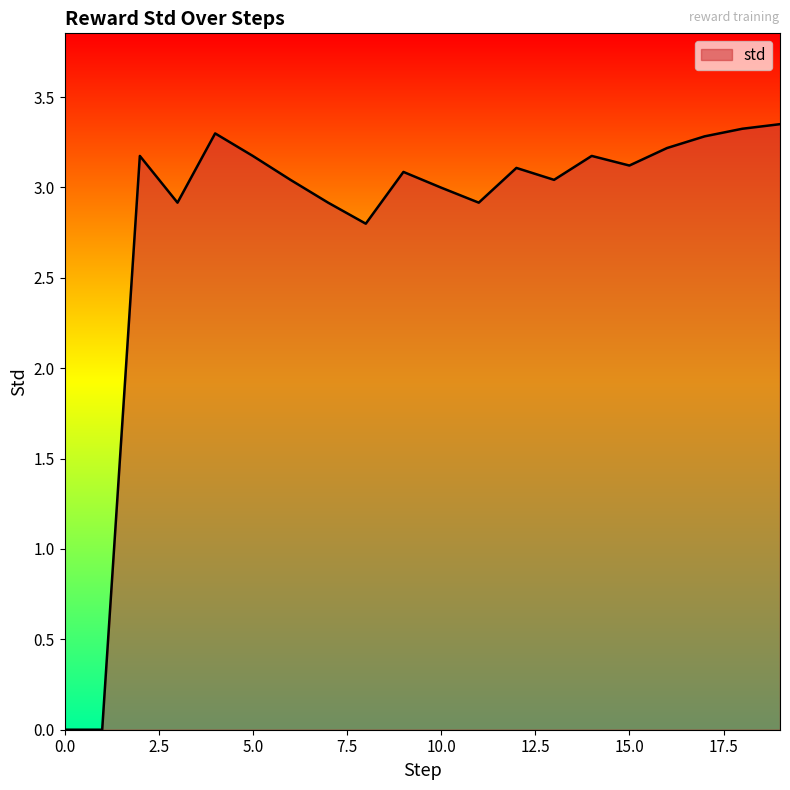

What is the sum of all values?

55.9